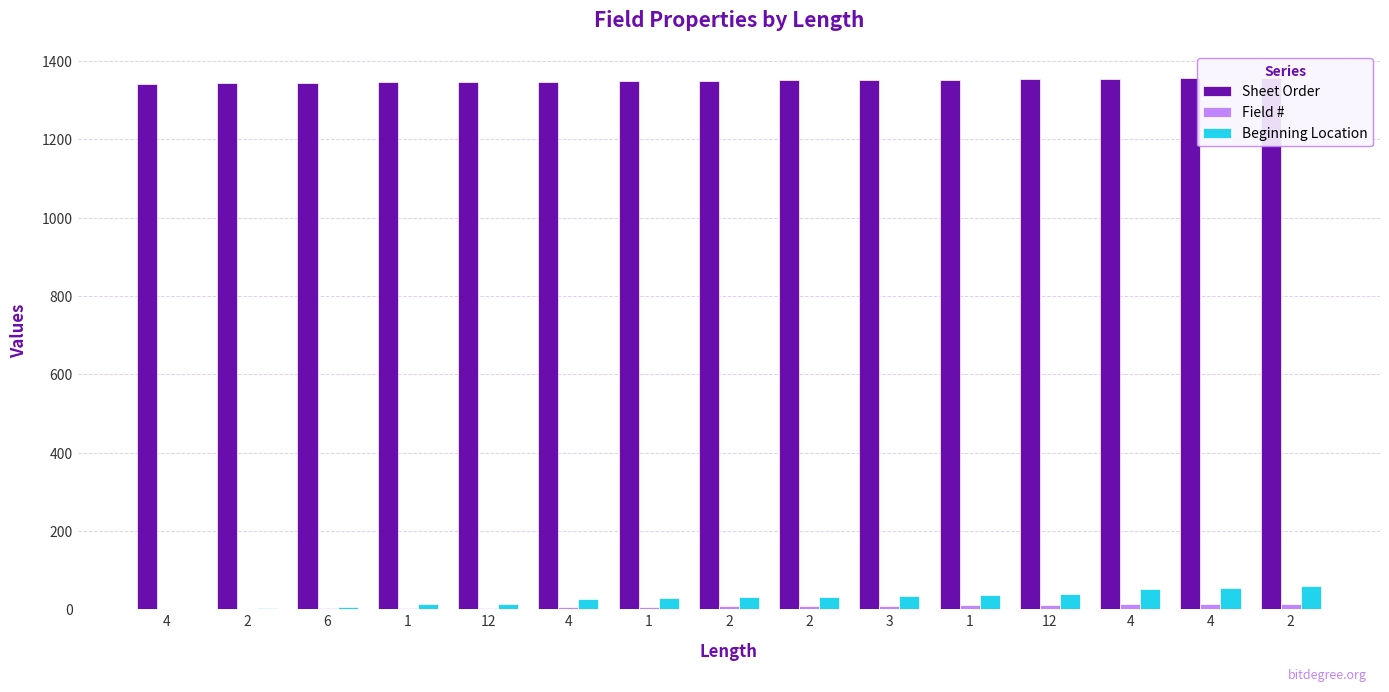

Are the bars horizontal?

No